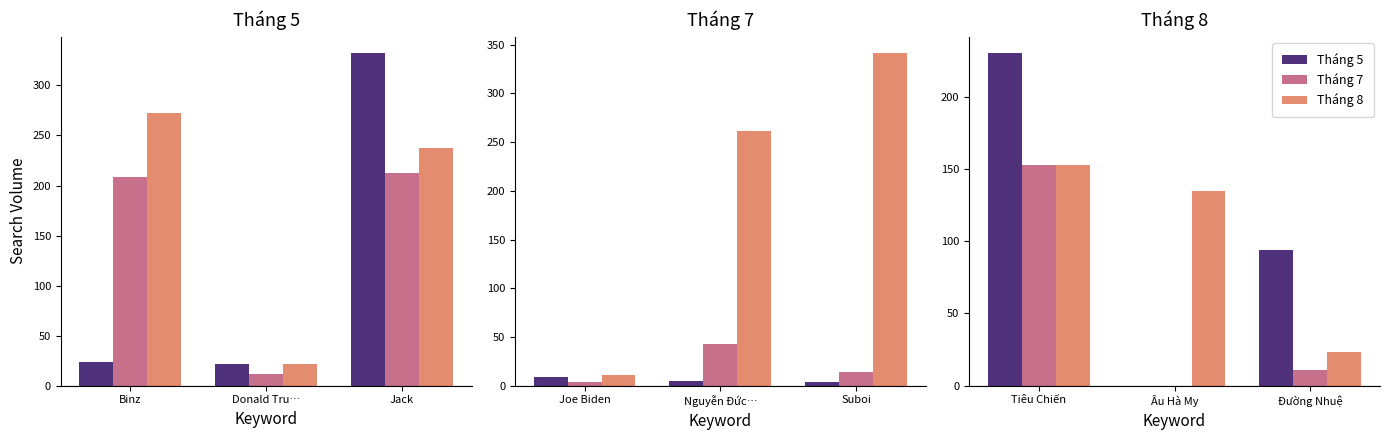

What is the label of the 3rd bar from the left?

Đường Nhuệ